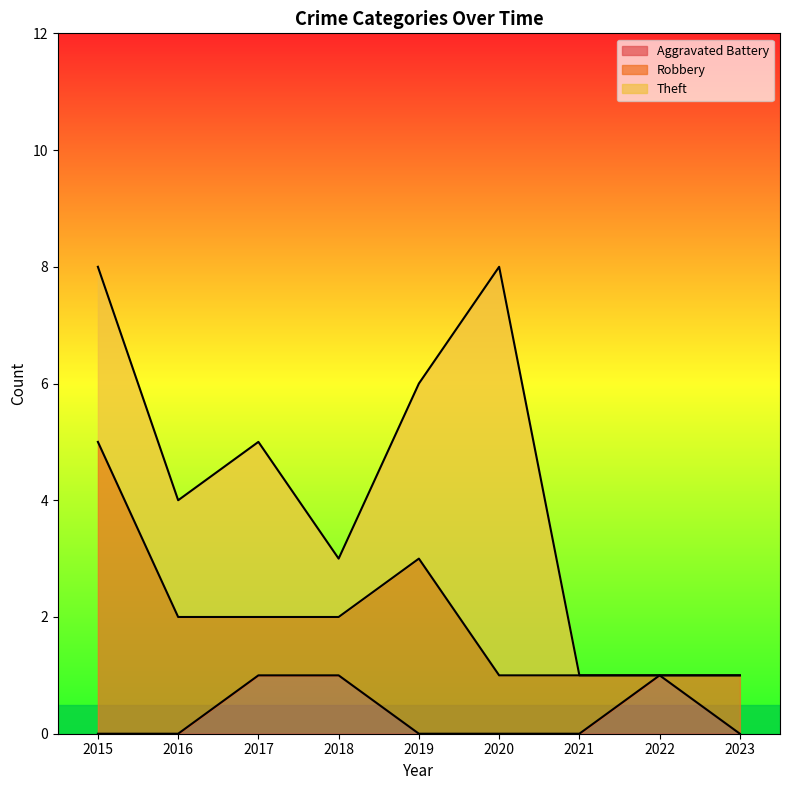

True or false: Robbery and Aggravated Battery cross at least once.

True